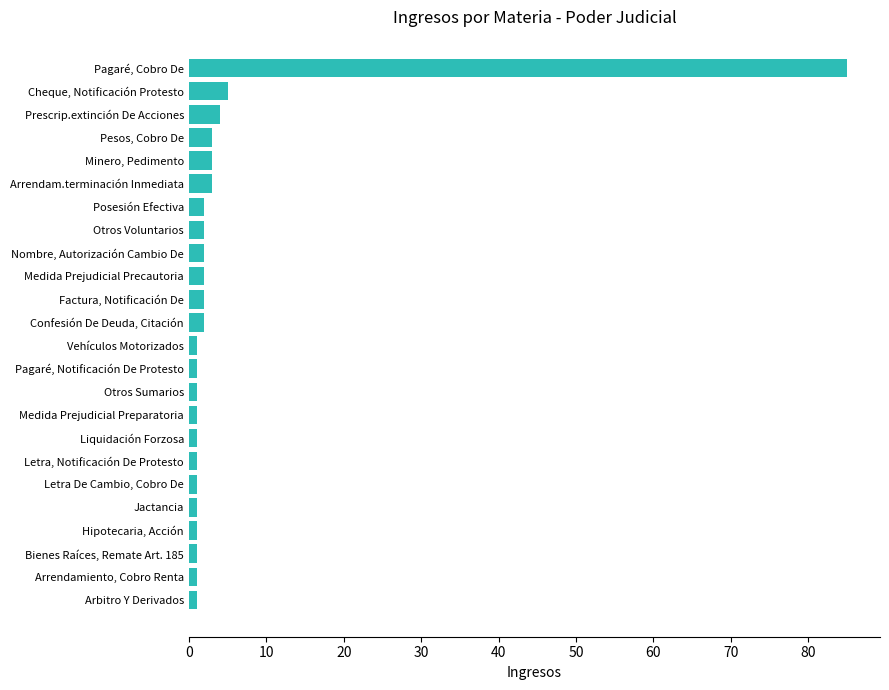

Between Prescrip.extinción De Acciones and Liquidación Forzosa, which is larger?

Prescrip.extinción De Acciones